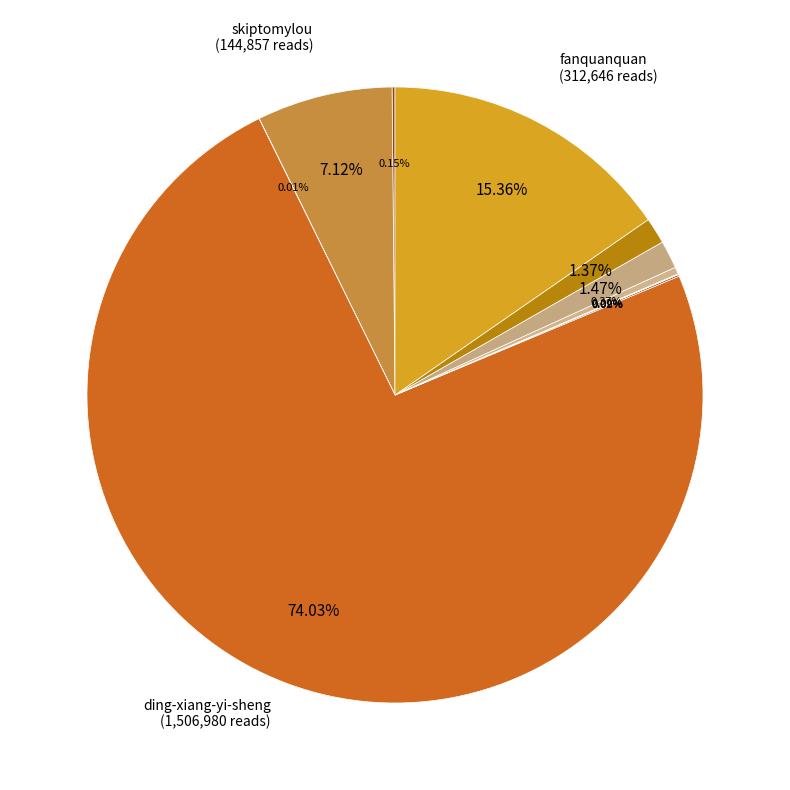

Which category has the smallest portion of the pie?

mu-xin-21-25